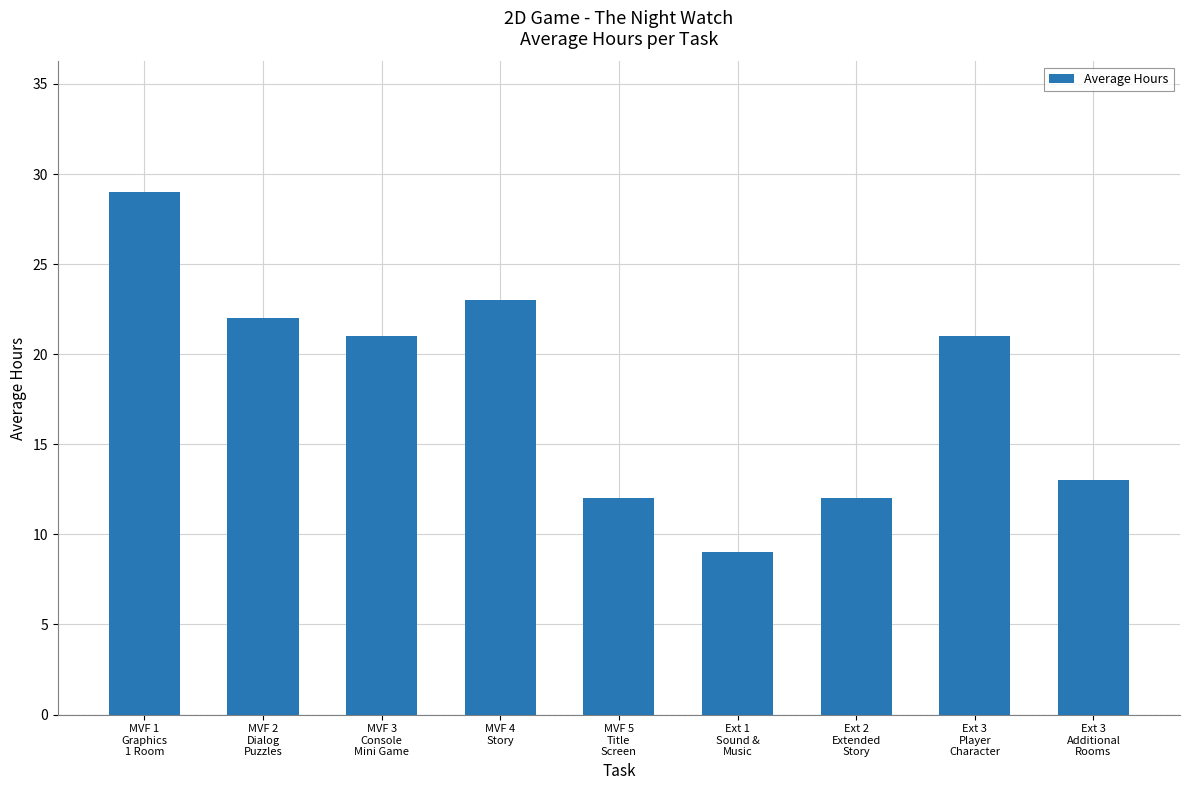

Which category has the lowest value across all series?

Ext 1
Sound &
Music